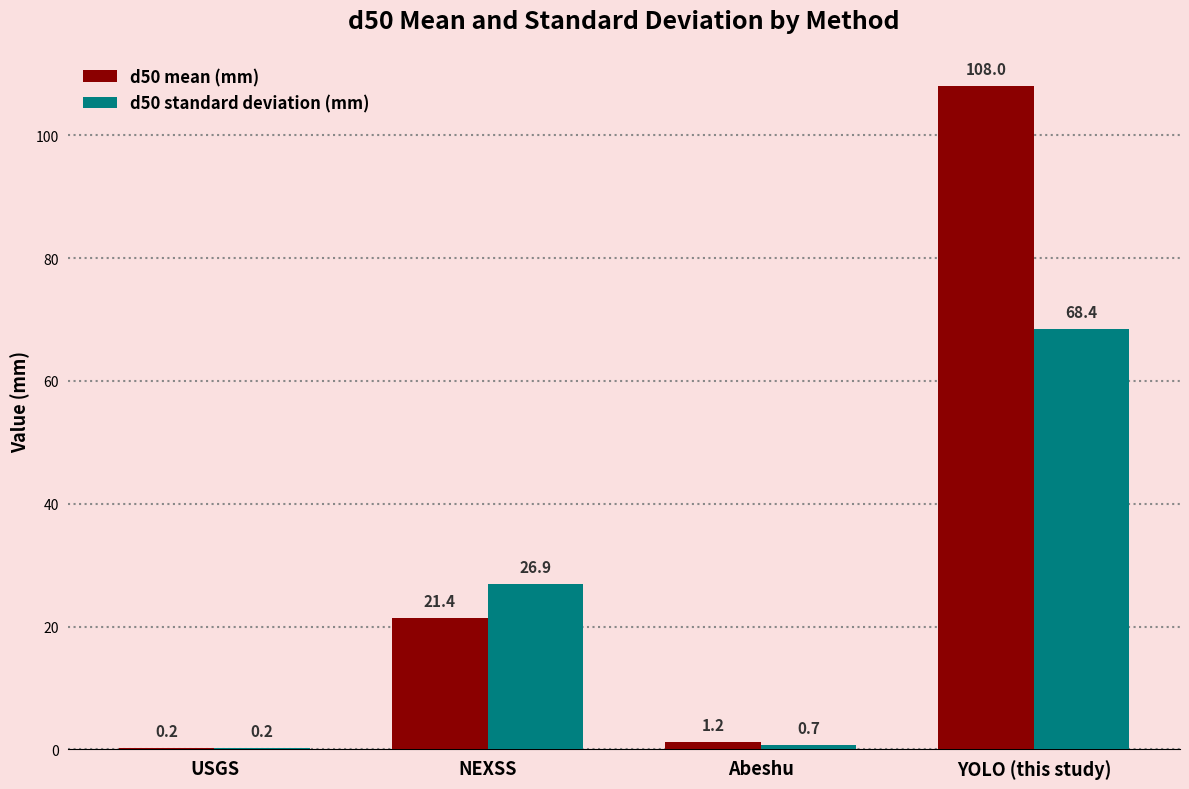

What is the sum of all d50 standard deviation (mm) values?

96.2